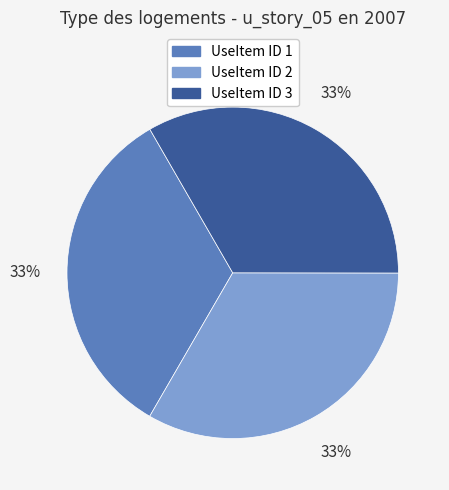

Does UseItem ID 2 represent more than half of the total?

No